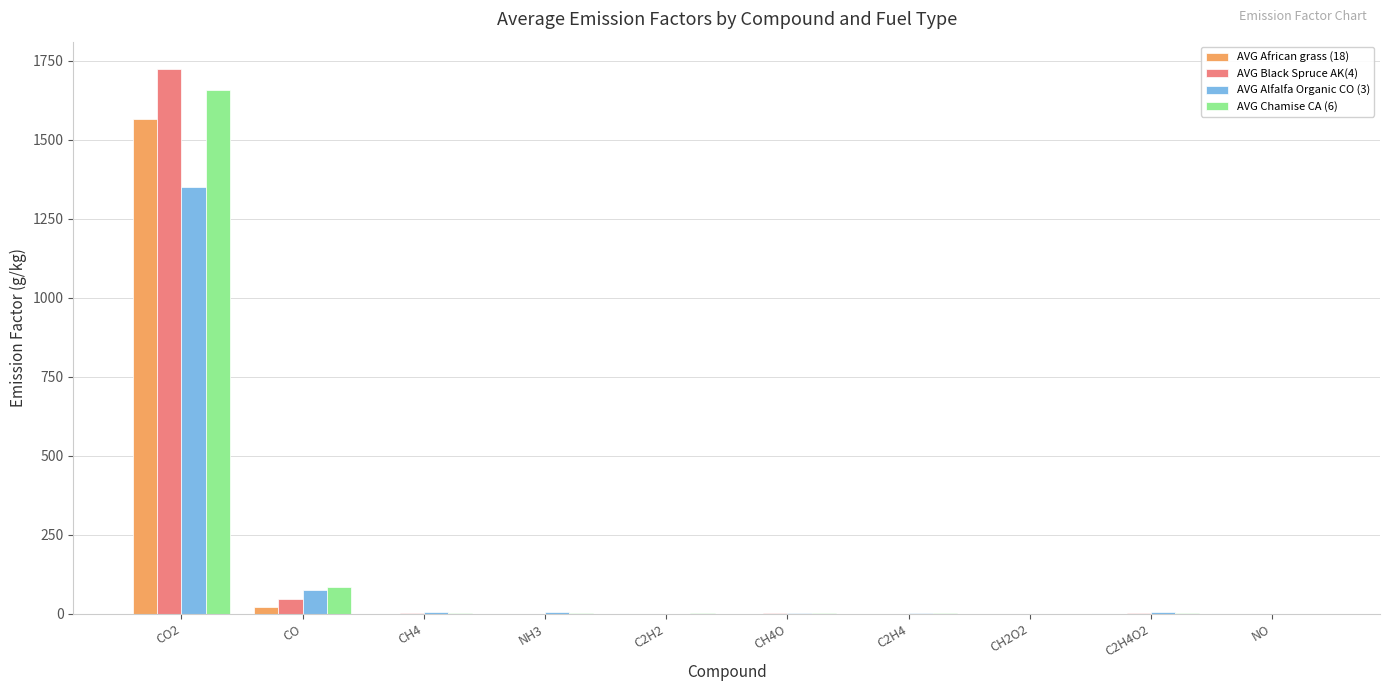

What is the sum of all AVG Black Spruce AK(4) values?

1777.8